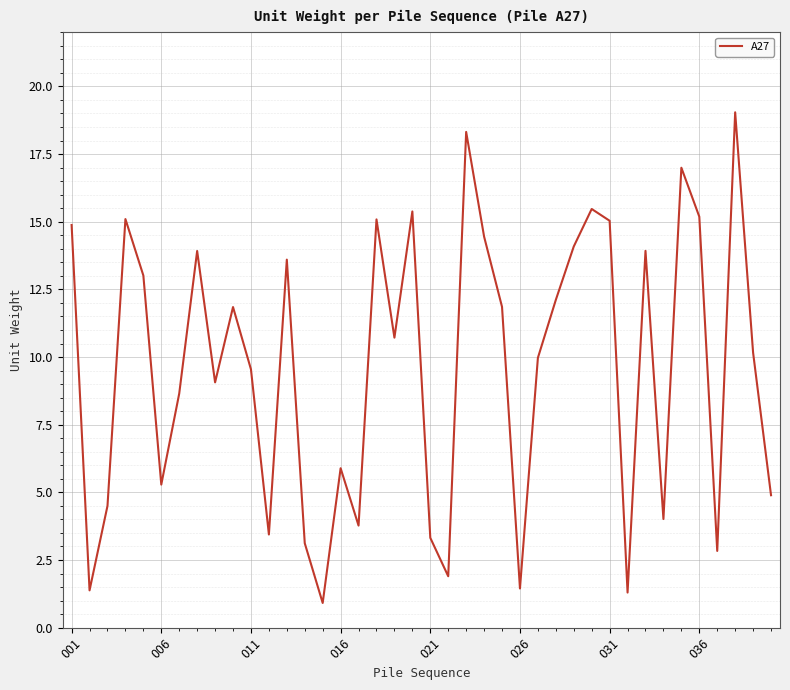

What is the difference between the maximum and minimum values?

18.1